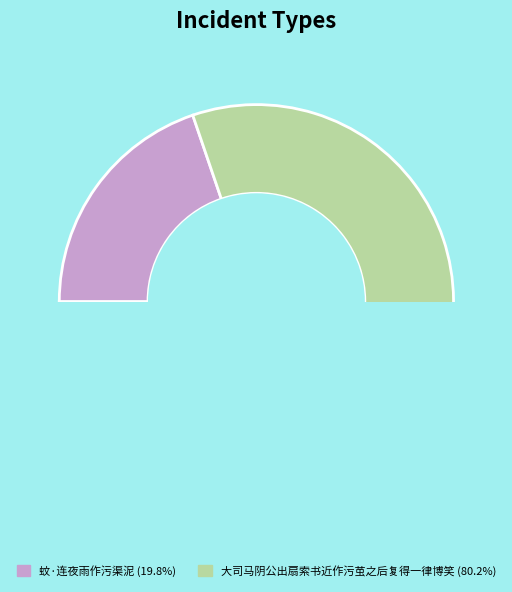

Is it true that 蚊·连夜雨作污渠泥 is 20% of the pie?

True